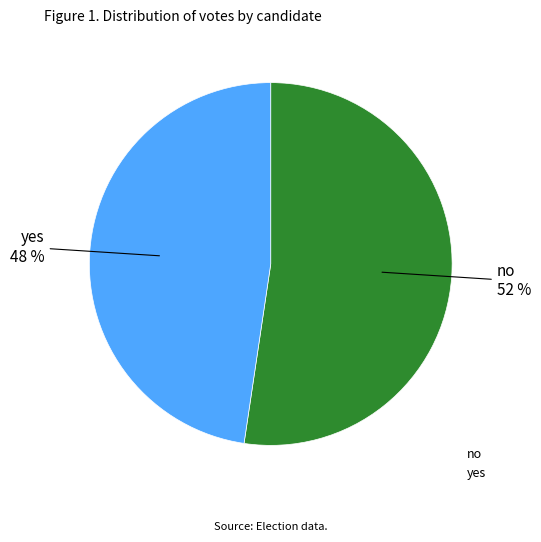

Do no and yes together represent more than half of the pie?

Yes